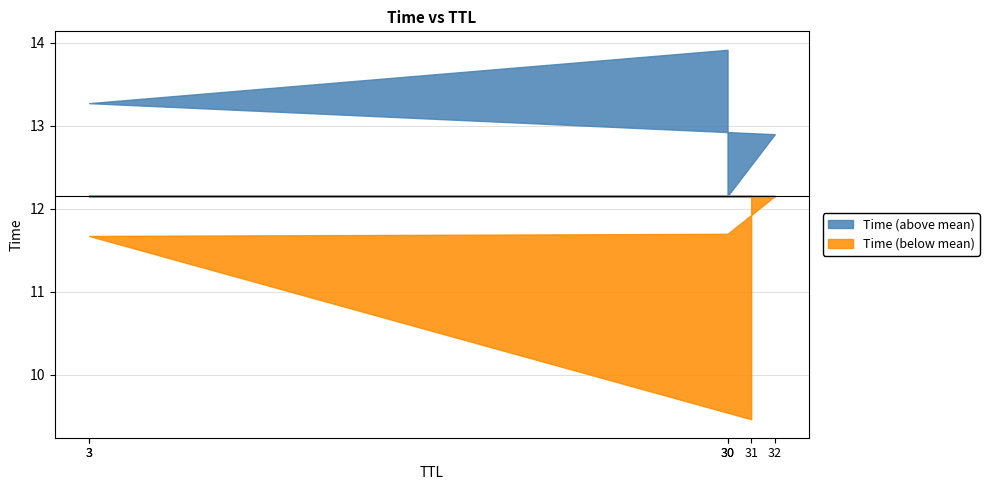

List the labels in order of value, largest first.

30, 3, 32, 30, 3, 31